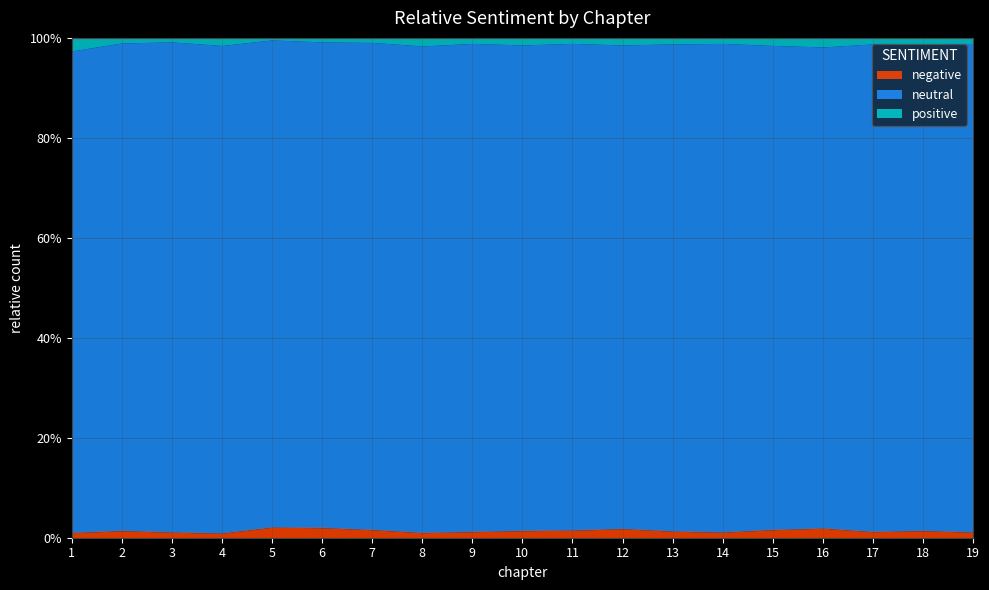

What value does the positive series have at 15?

1.0